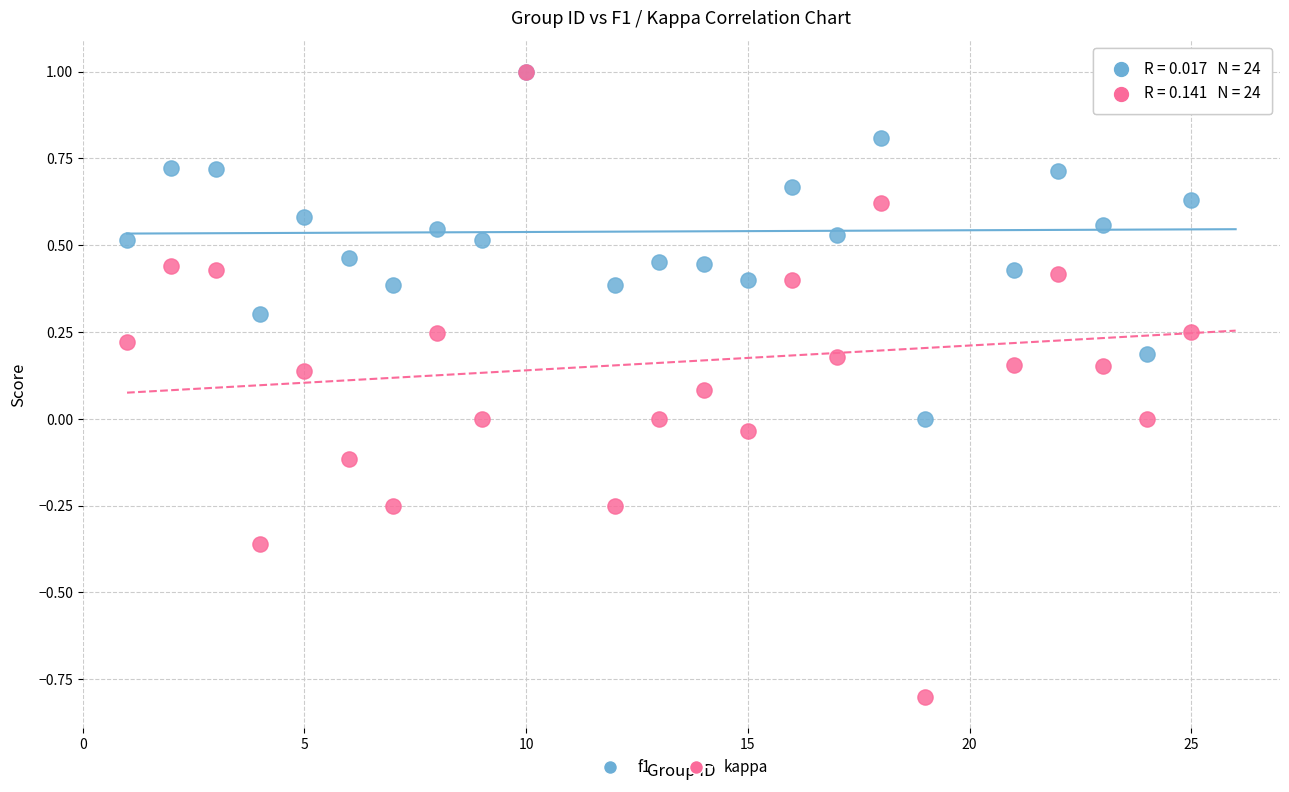

What are all the series names shown in the legend?

f1, kappa